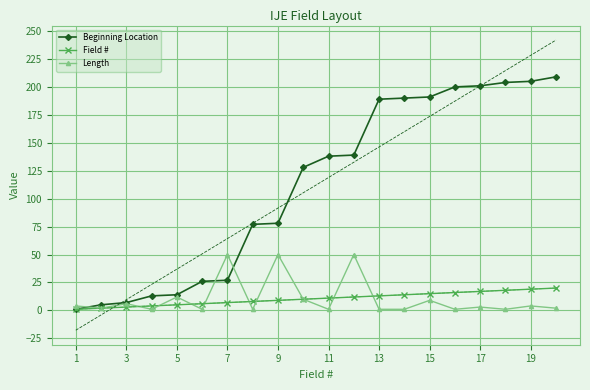

True or false: Field # and Beginning Location intersect in this chart.

False